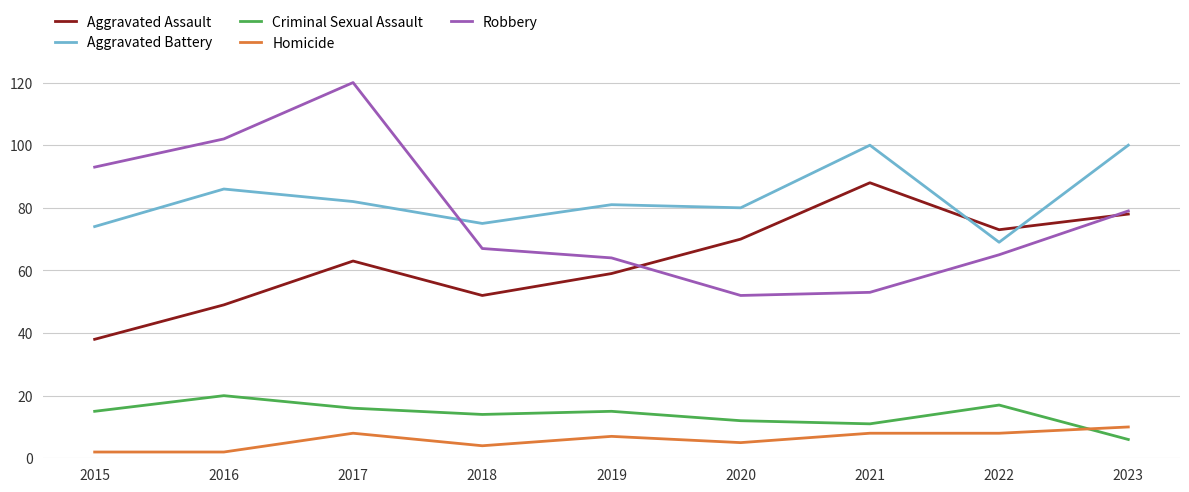

True or false: Aggravated Battery has more than 1 points higher than both neighbors.

True